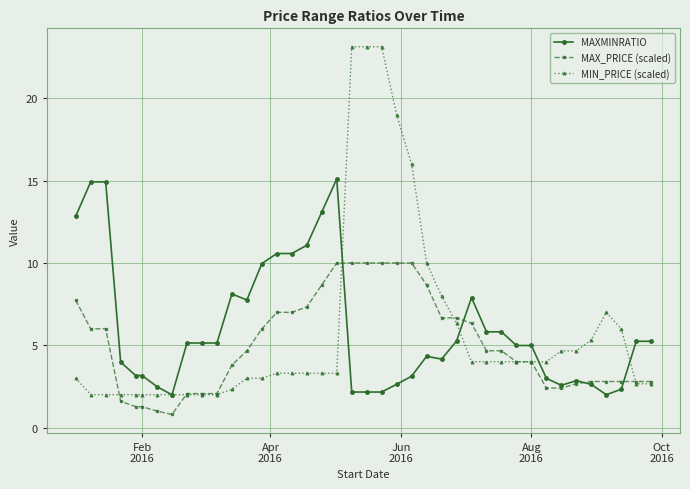

Does the chart have visible grid lines?

Yes